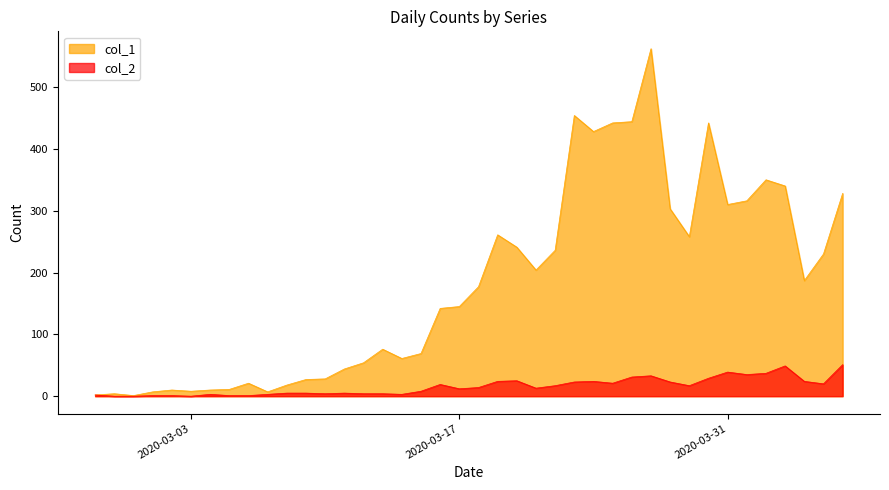

List the labels in order of col_1 value, largest first.

2020-03-27, 2020-03-23, 2020-03-26, 2020-03-25, 2020-03-30, 2020-03-24, 2020-04-02, 2020-04-03, 2020-04-06, 2020-04-01, 2020-03-31, 2020-03-28, 2020-03-19, 2020-03-29, 2020-03-20, 2020-03-22, 2020-04-05, 2020-03-21, 2020-04-04, 2020-03-18, 2020-03-17, 2020-03-16, 2020-03-13, 2020-03-15, 2020-03-14, 2020-03-12, 2020-03-11, 2020-03-10, 2020-03-09, 2020-03-06, 2020-03-08, 2020-03-05, 2020-03-02, 2020-03-04, 2020-03-03, 2020-03-01, 2020-03-07, 2020-02-28, 2020-02-27, 2020-02-29